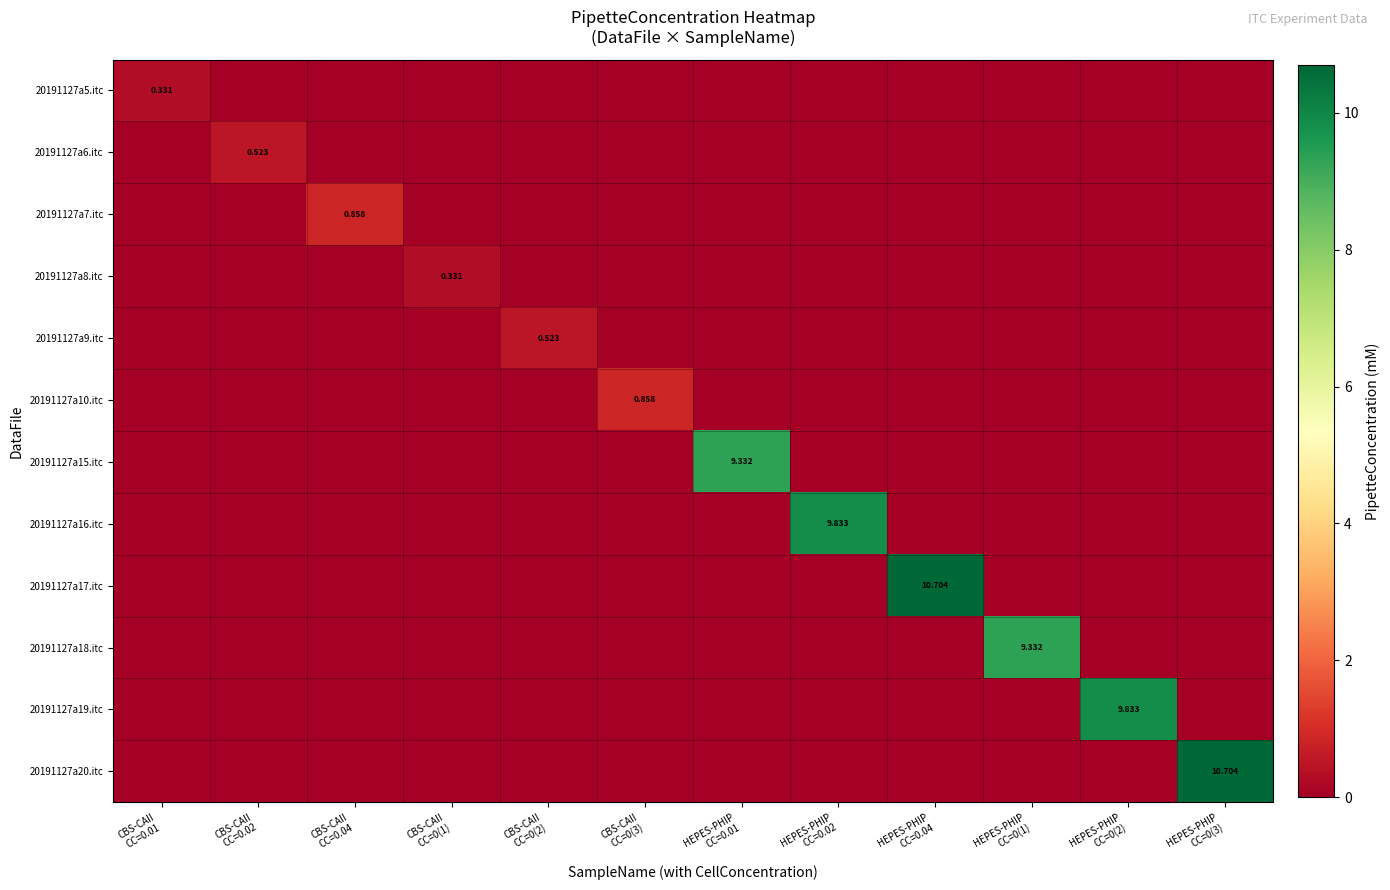

What is the difference between the 20191127a10.itc values at CBS-CAII CC=0(3) and CBS-CAII CC=0.04?

0.9